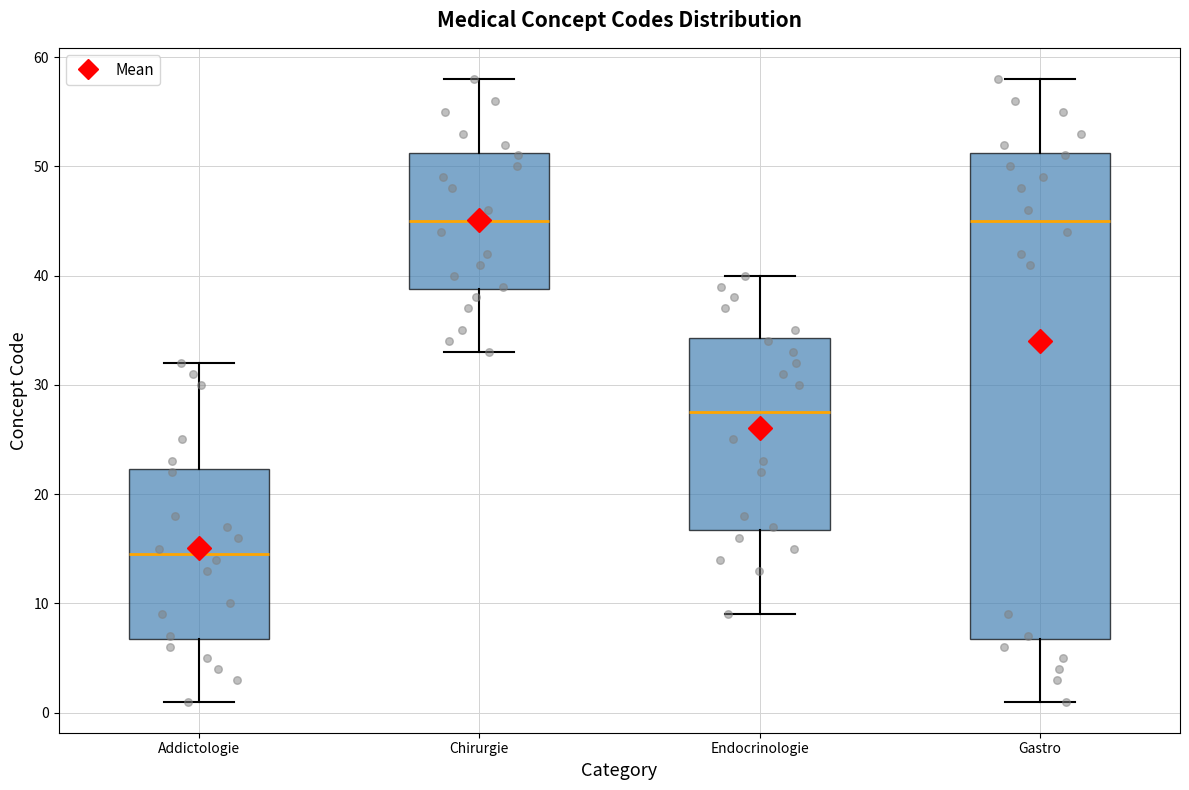

Reading left to right, transcribe this box plot: for each box, give where its median line is, the range the box spans, and where its two whiskers end, as read against the y-axis. The values are not printed on the chart, so give them approximately, as read against the axis.

Addictologie: median 15, box 7 to 22, whiskers 1 to 32
Chirurgie: median 45, box 39 to 51, whiskers 33 to 58
Endocrinologie: median 28, box 17 to 34, whiskers 9 to 40
Gastro: median 45, box 7 to 51, whiskers 1 to 58